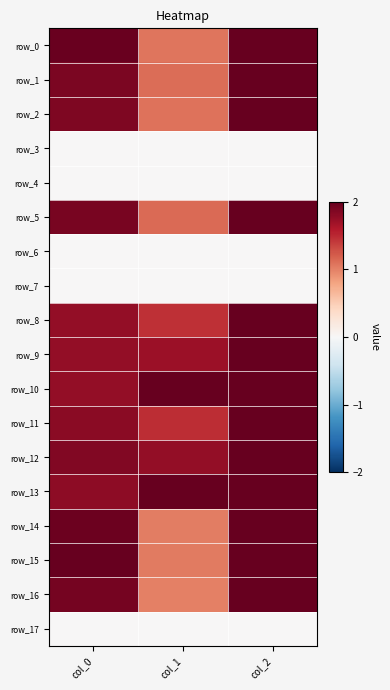

Between col_2 and col_1, which is larger?

col_2